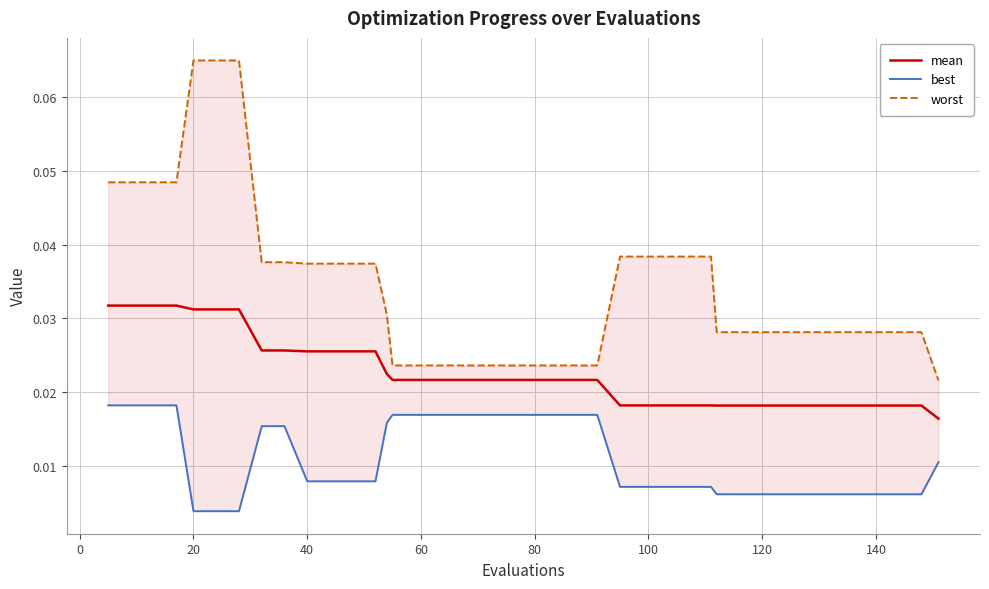

Is the value of best at 160 greater than the value of mean at −20?

No